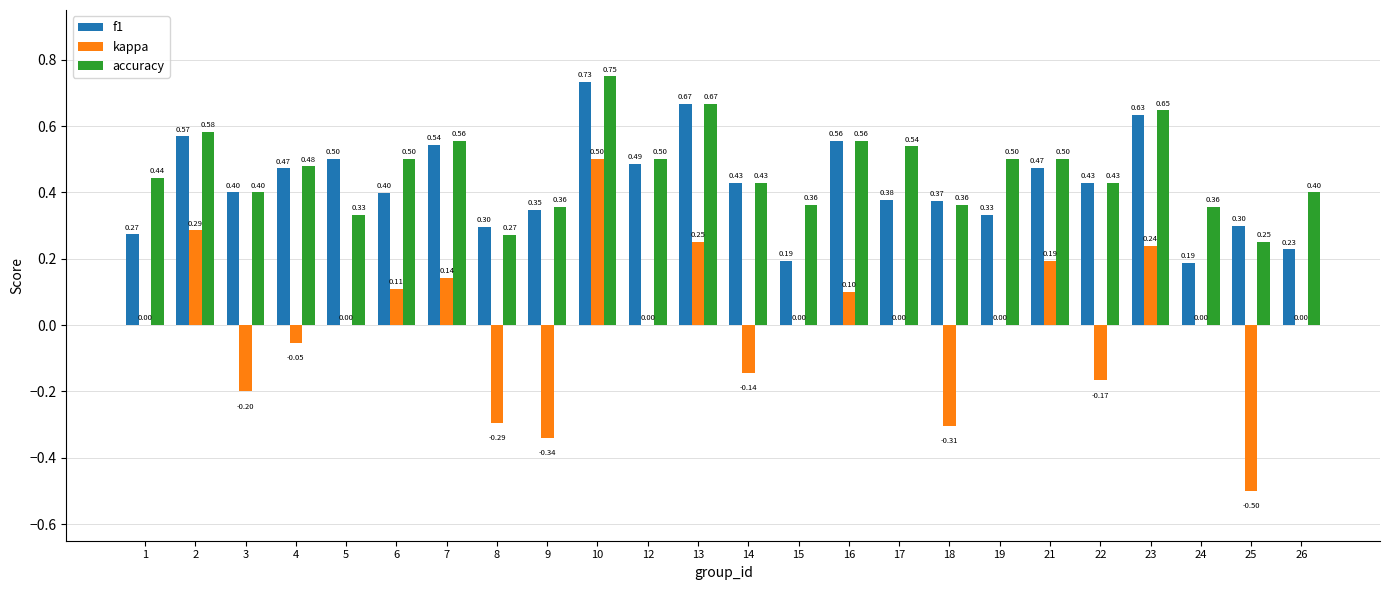

Are the bars grouped side by side (vs. stacked)?

Yes